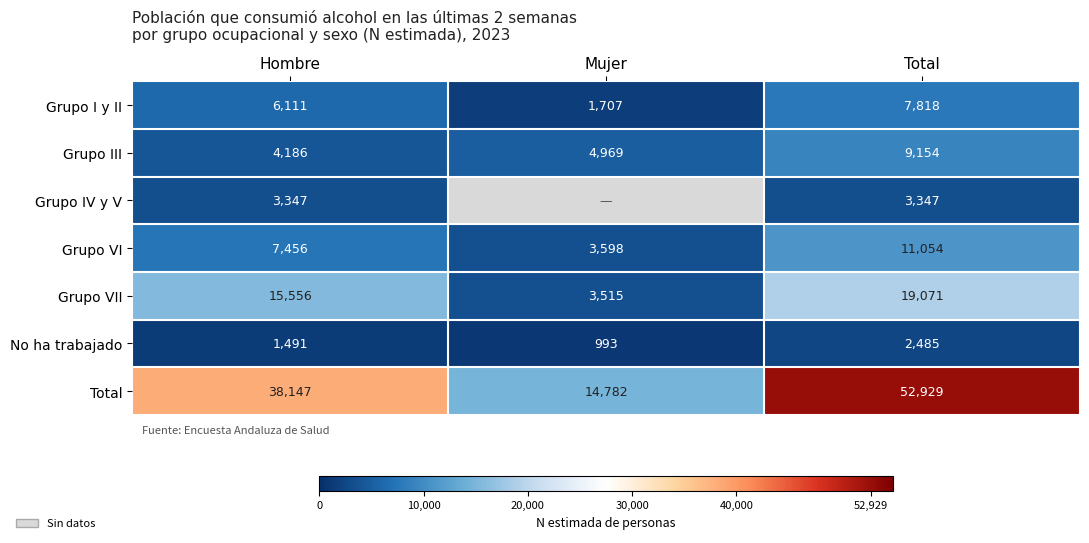

The Grupo VI series shows 1497 at Mujer. True or false?

False